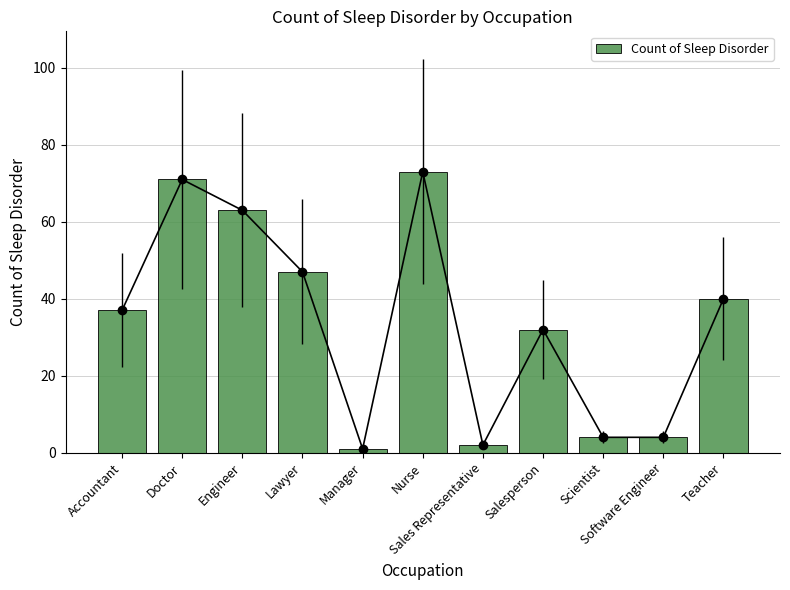

What is the sum of all values?

374